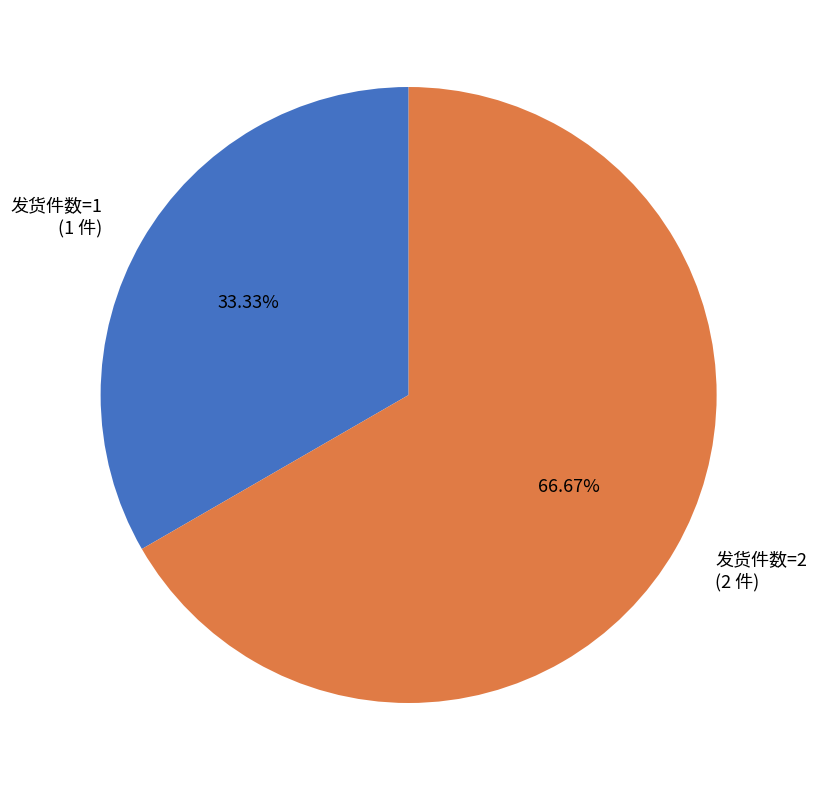

To the nearest percent, what percentage of the pie is 发货件数=2?

67%